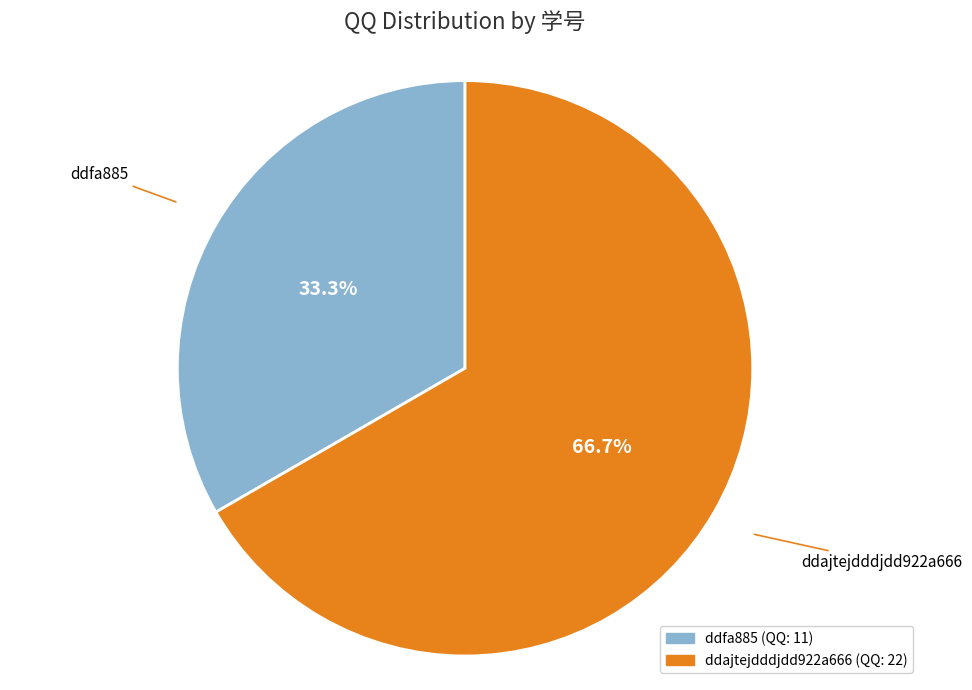

Which category has the smallest portion of the pie?

ddfa885